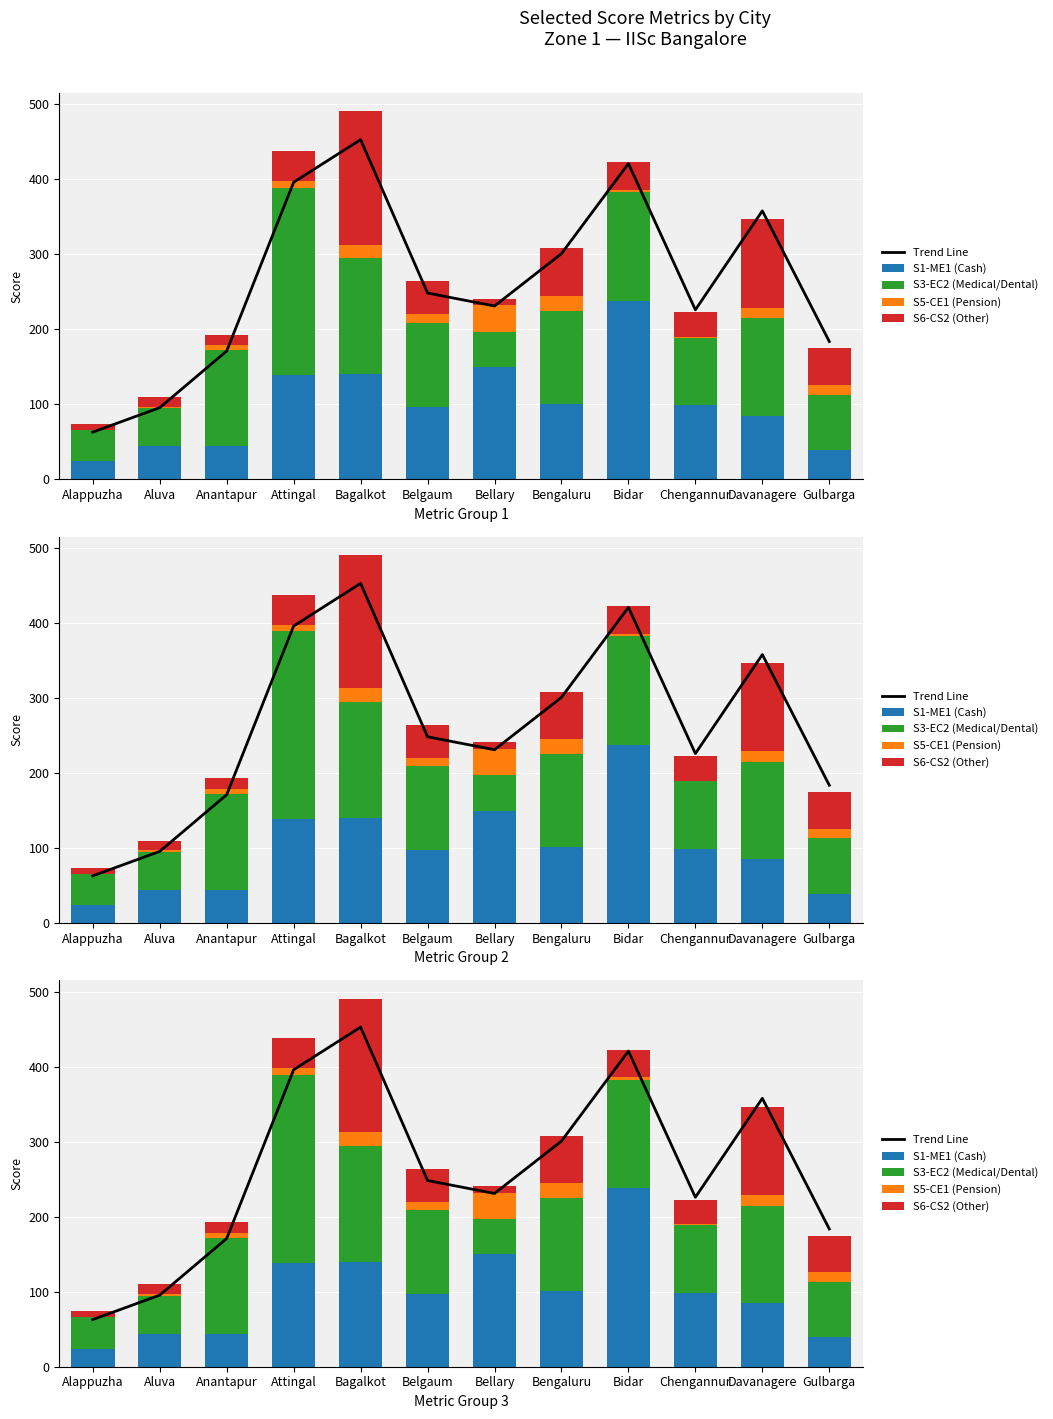

How many series are shown in this chart?

5